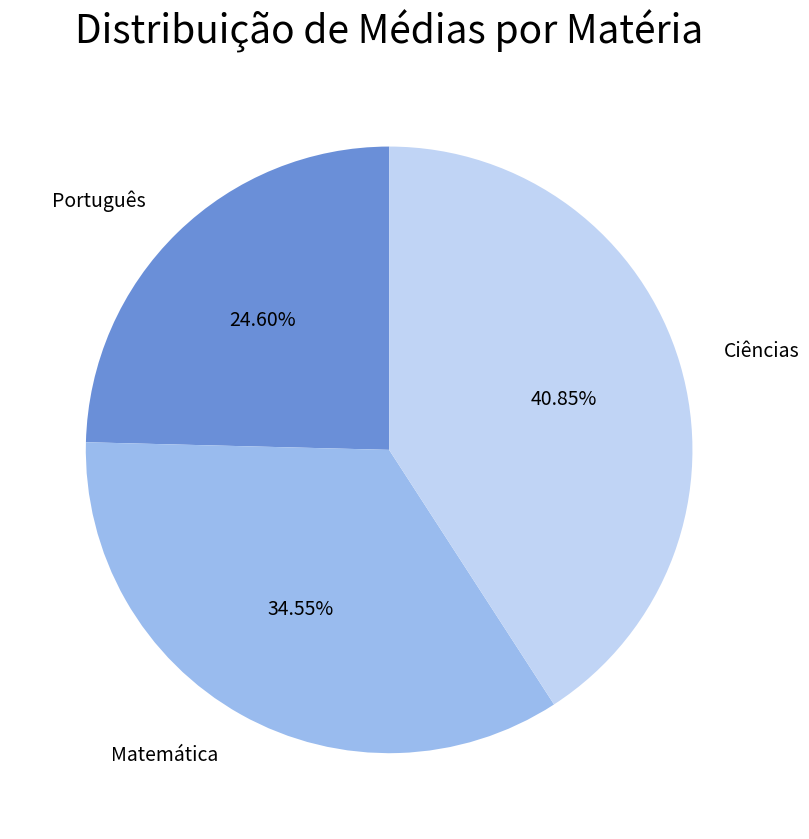

Is Matemática the majority of the pie?

No